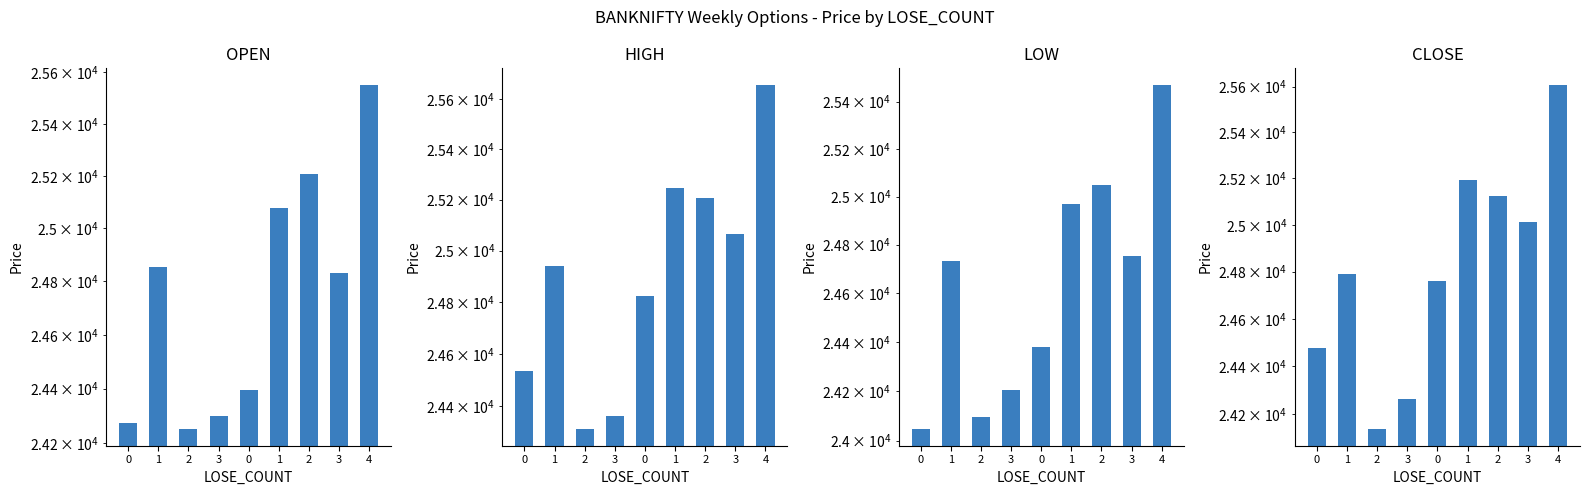

What is the sum of the CLOSE values at 0 and 4?

50365.1